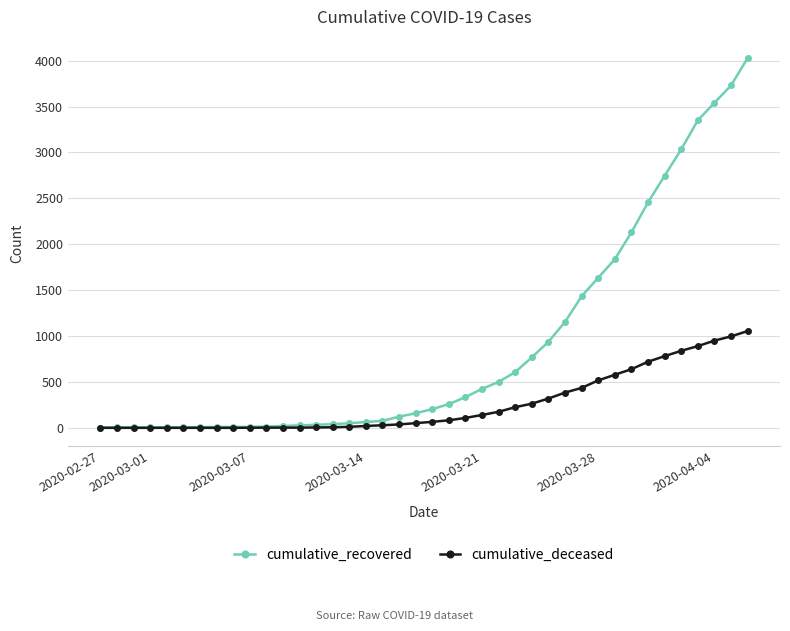

List the series in order of their overall mean, highest first.

cumulative_recovered, cumulative_deceased